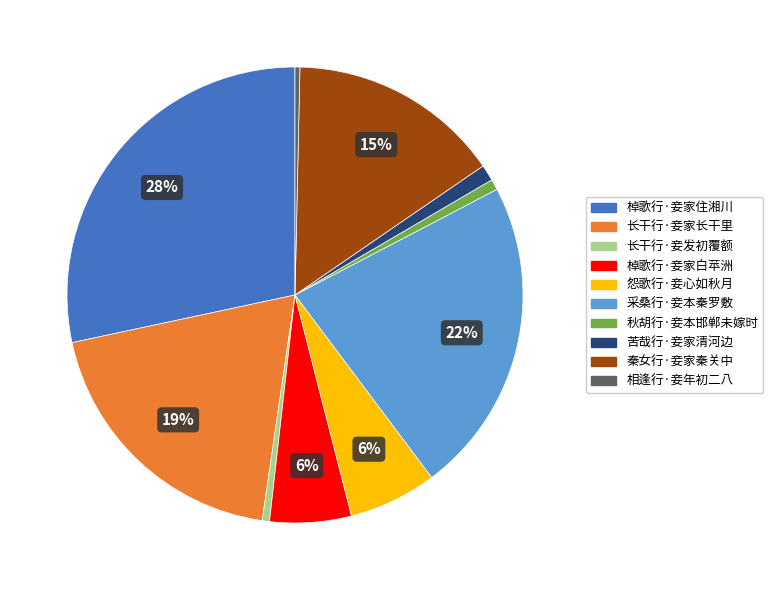

Is it true that 秋胡行·妾本邯郸未嫁时 is 11% of the pie?

False